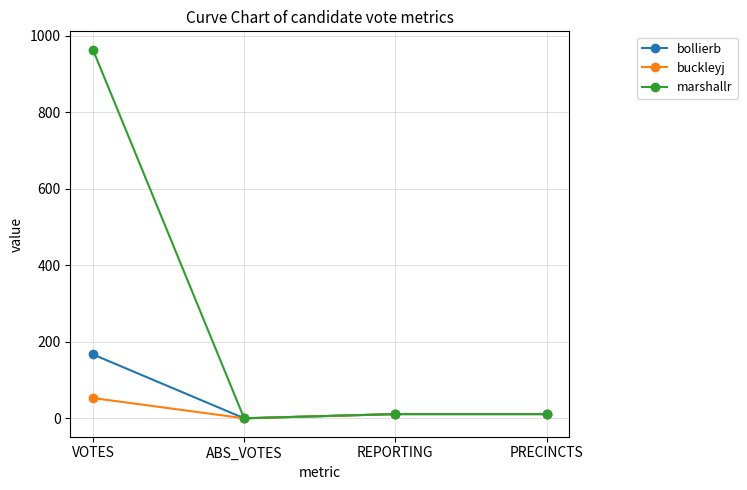

How many buckleyj values are between 11 and 53?

3